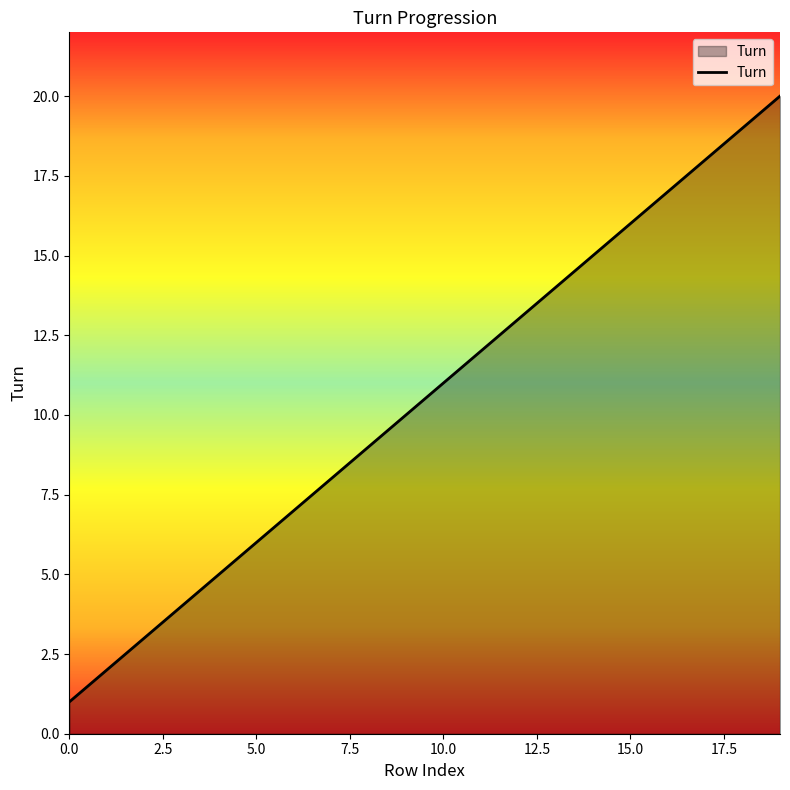

What is the greatest value displayed?

20